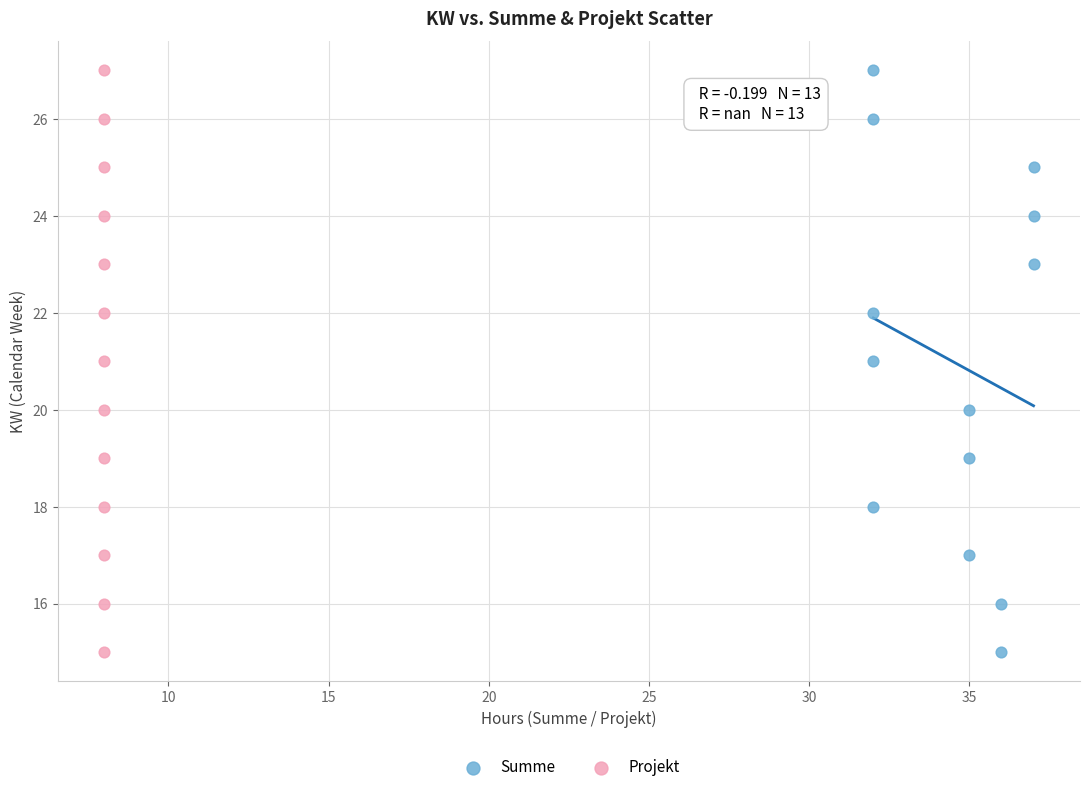

What are all the series names shown in the legend?

Summe, Projekt